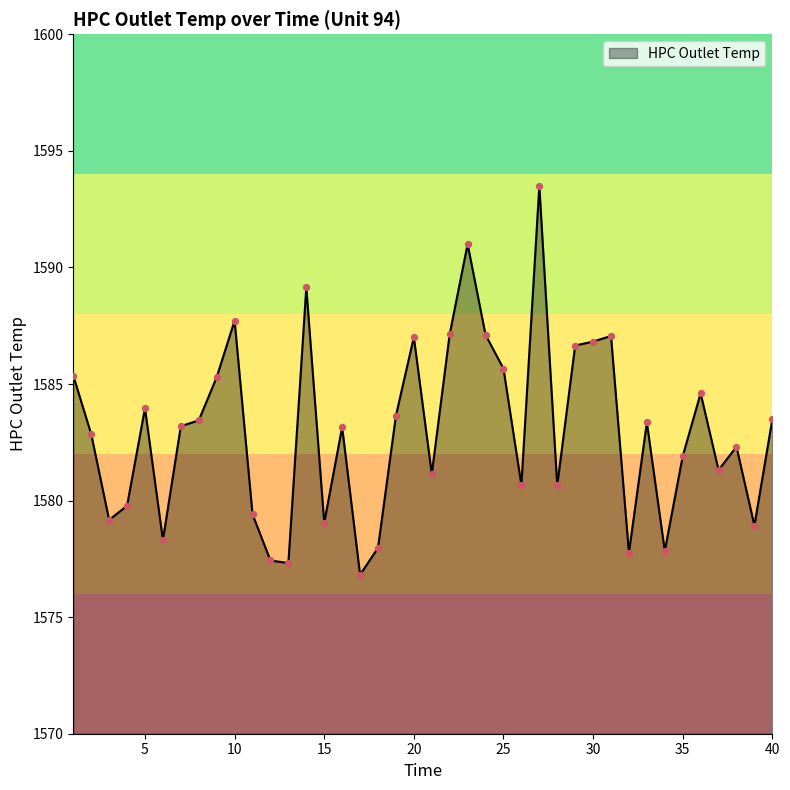

What is the maximum value shown in the chart?

1593.5